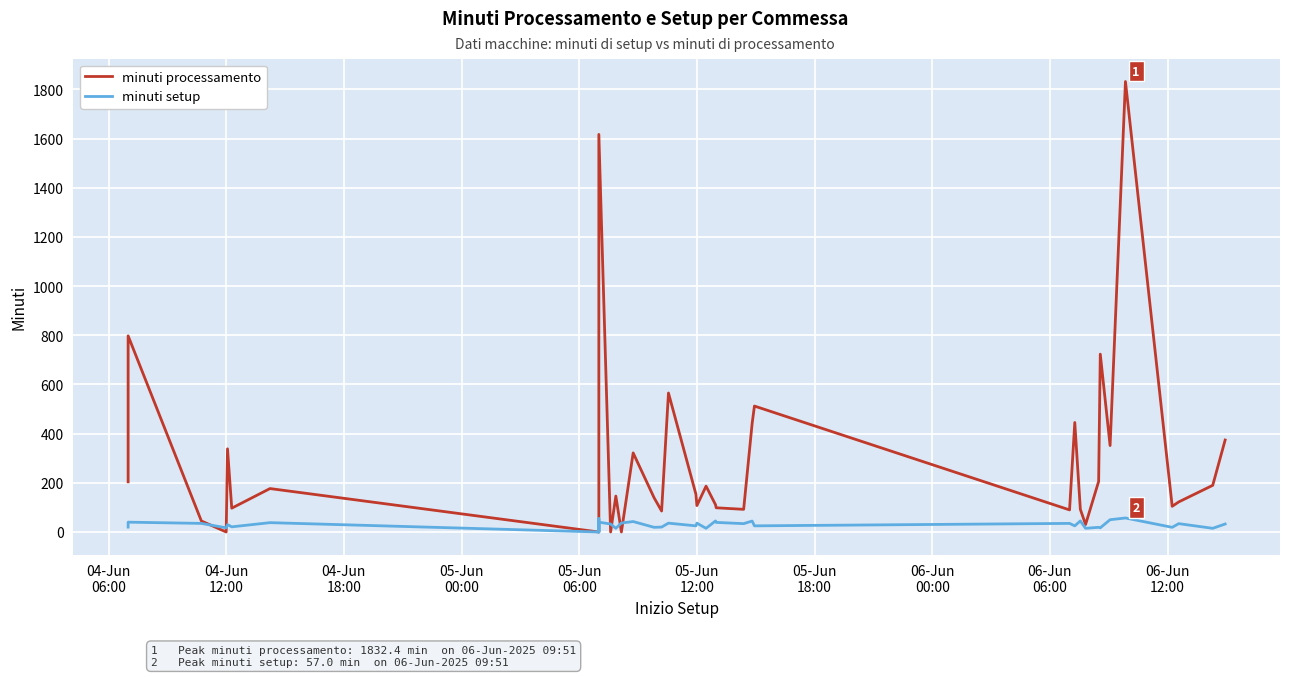

Which series has the largest total across all categories?

minuti processamento